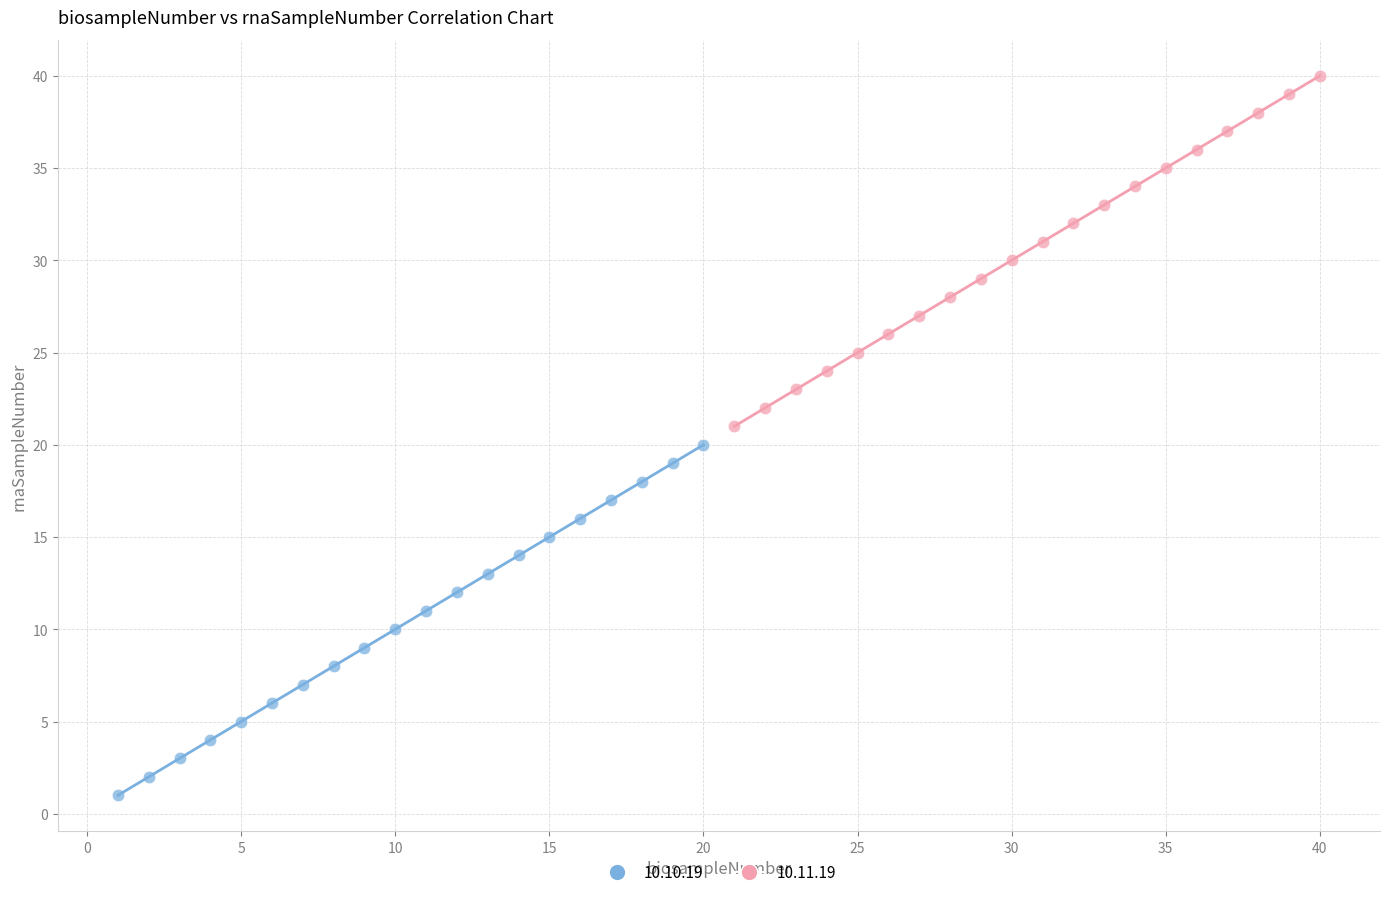

Which series contains the highest Y value?

10.11.19